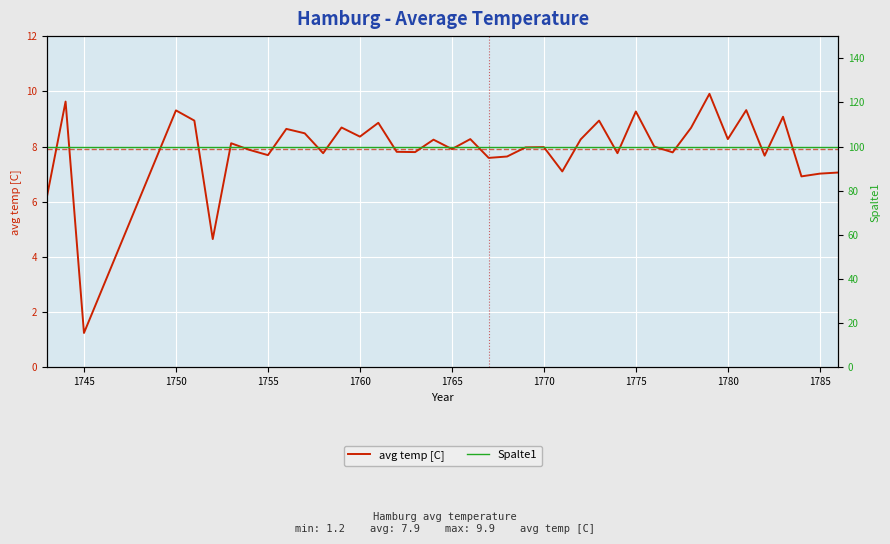

True or false: Spalte1 and avg temp [C] cross at least once.

False